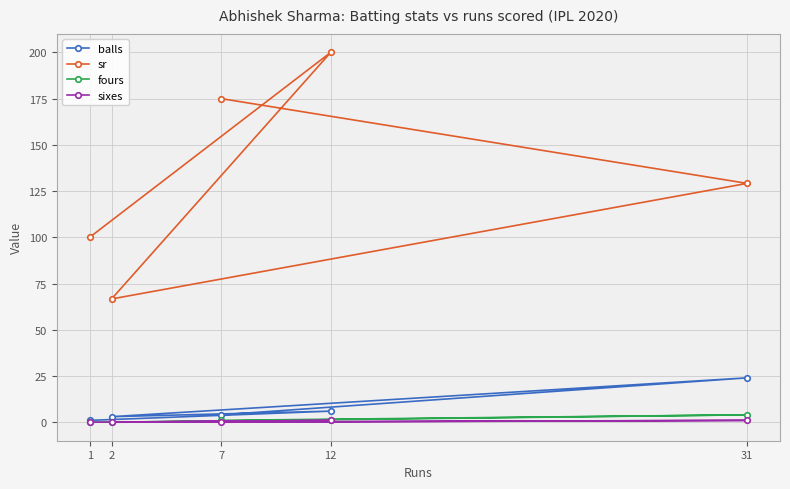

True or false: fours has more than 1 points higher than both neighbors.

True